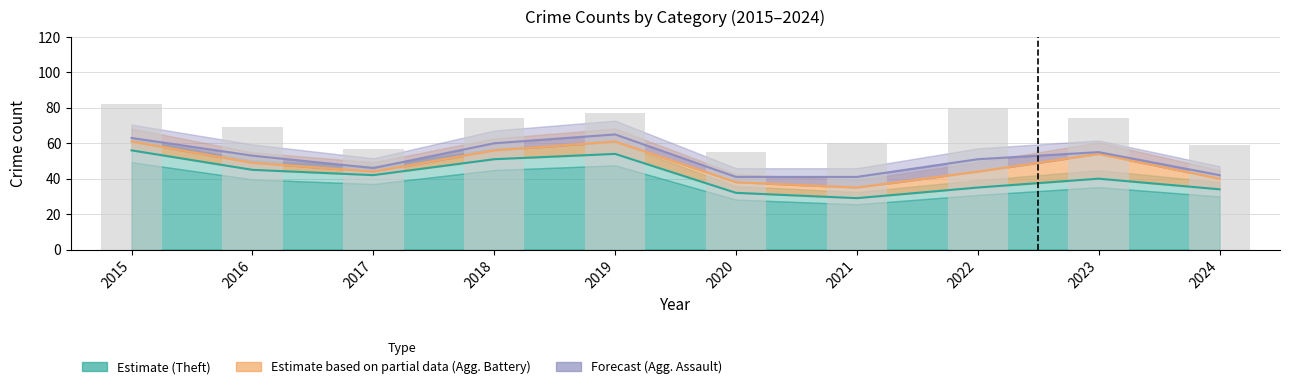

The value of Robbery (reported) at 2016 is 93. True or false?

False